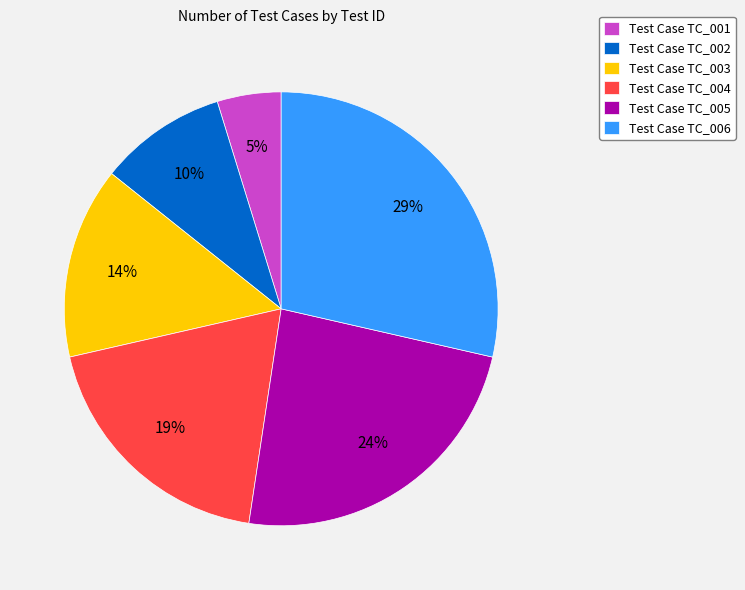

Does any single category account for the majority?

No